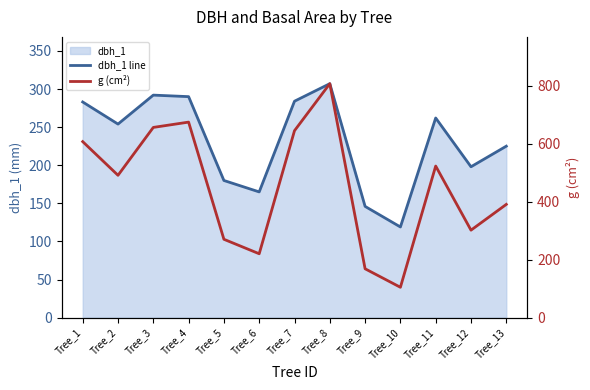

Reading left to right, transcribe all the data shown in this chart.

dbh_1 line: Tree_1=283.0	Tree_2=254.0	Tree_3=292.0	Tree_4=290.0	Tree_5=180.0	Tree_6=165.0	Tree_7=284.0	Tree_8=307.0	Tree_9=146.0	Tree_10=119.0	Tree_11=262.0	Tree_12=198.0	Tree_13=225.0
g (cm²): Tree_1=607.0	Tree_2=490.9	Tree_3=656.0	Tree_4=674.3	Tree_5=270.3	Tree_6=220.3	Tree_7=644.7	Tree_8=806.8	Tree_9=168.6	Tree_10=104.8	Tree_11=522.8	Tree_12=301.7	Tree_13=390.6